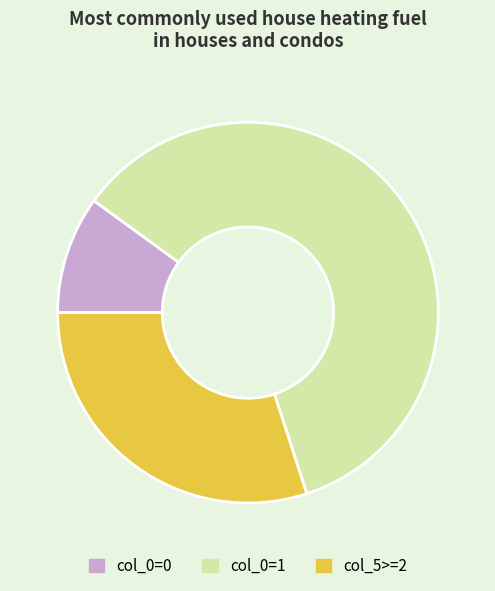

True or false: col_0=0 accounts for 22% of the total.

False